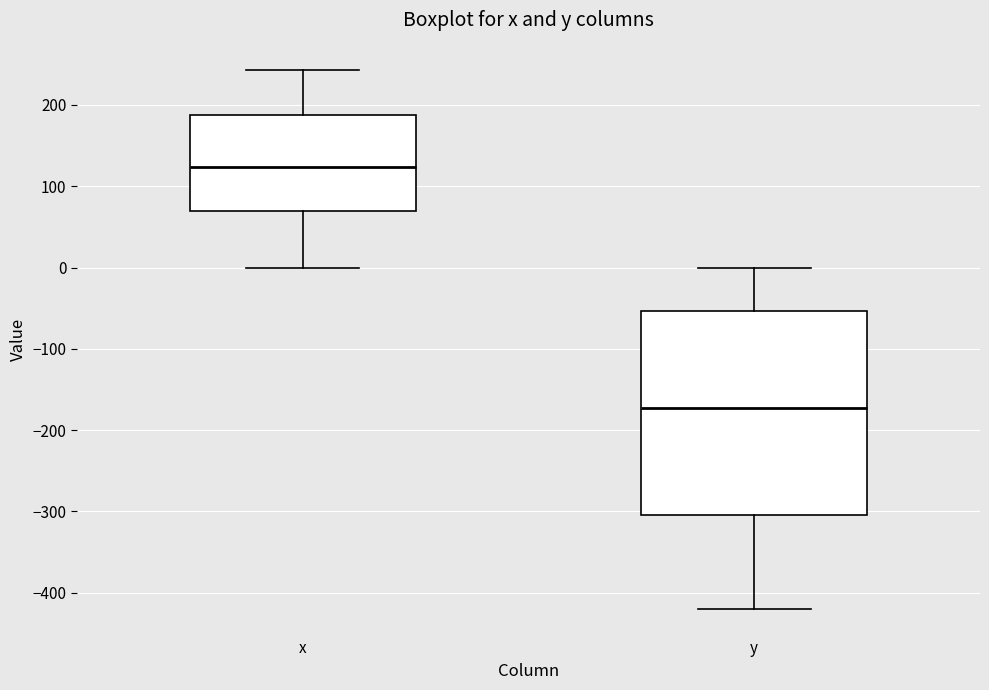

Reading left to right, read every box against the y-axis: the position of its median line, the range the box covers, and the ends of its whiskers. The values are not printed on the chart, so give them approximately, as read against the axis.

x: median 120, box 70 to 190, whiskers 0 to 240
y: median -170, box -300 to -50, whiskers -420 to 0